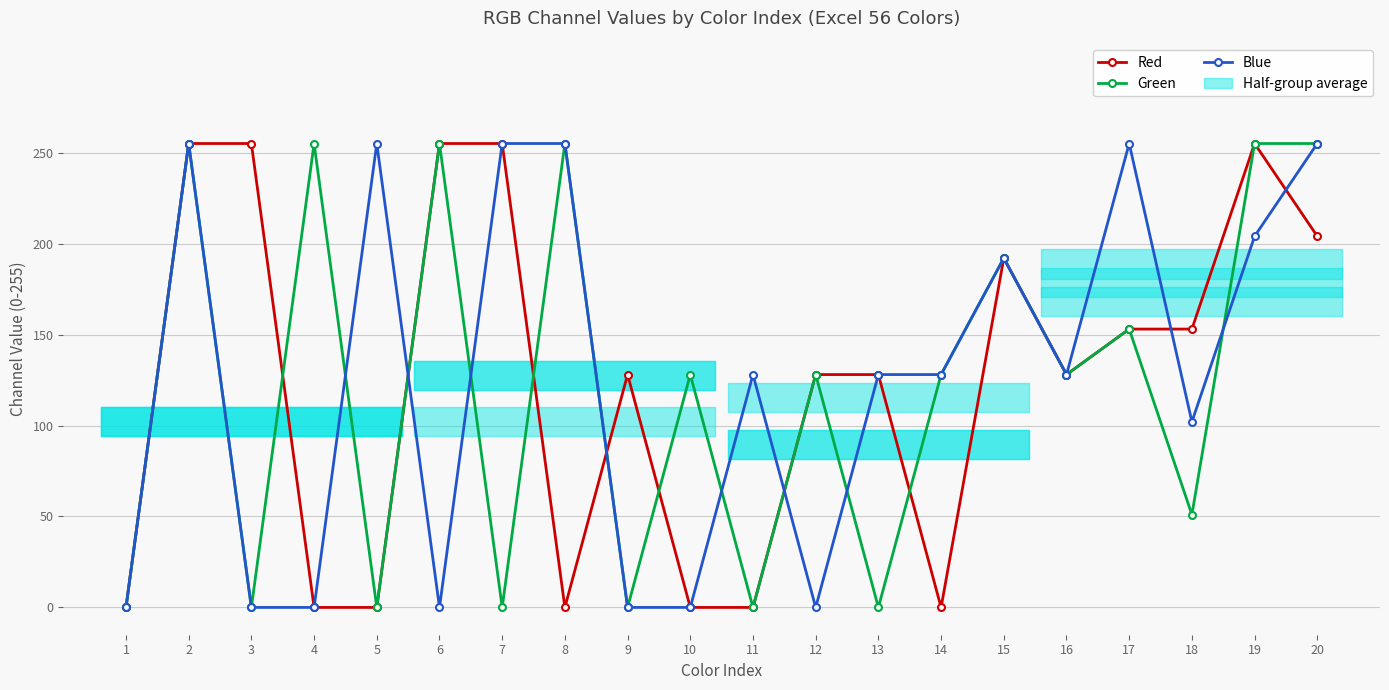

Which series has the largest total across all categories?

Blue